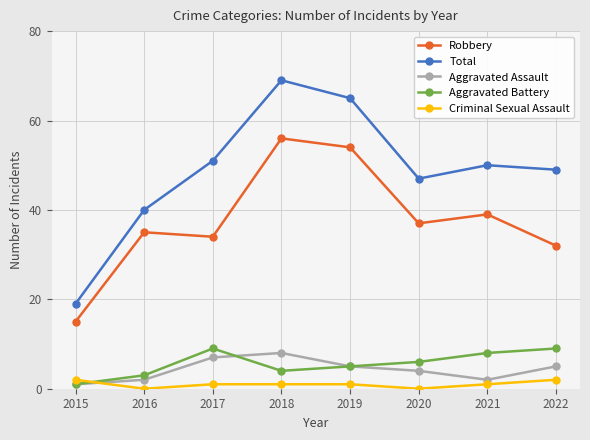

What is the difference between the maximum and minimum values in the Total series?

50